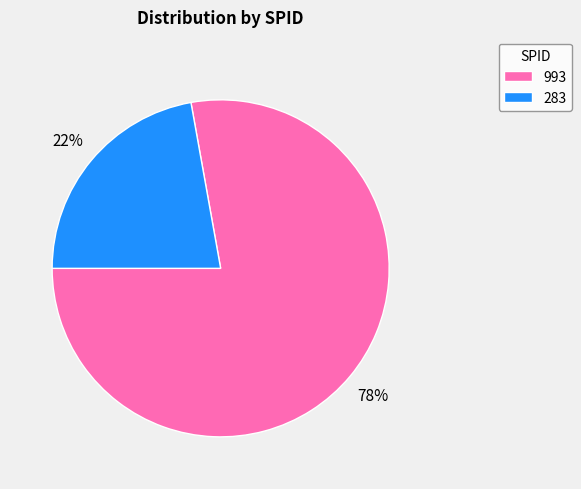

Which category has the biggest portion of the pie?

993